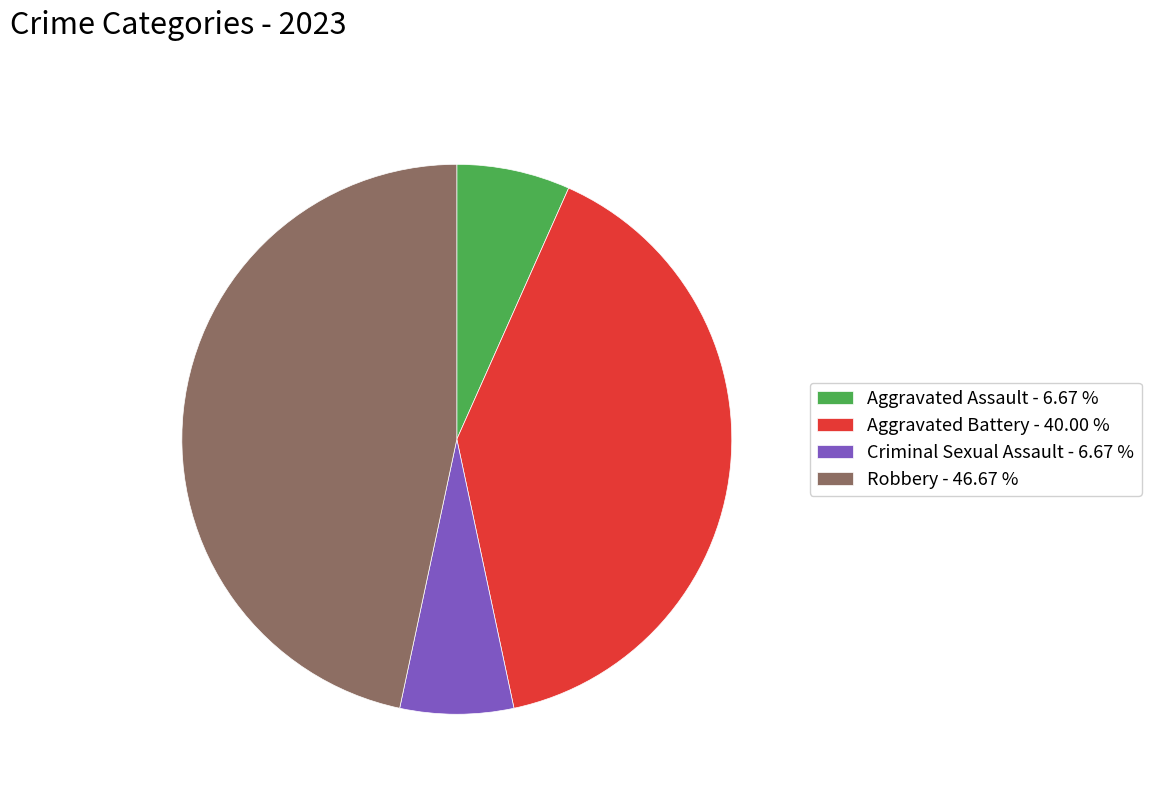

How many slices are in this pie chart?

4